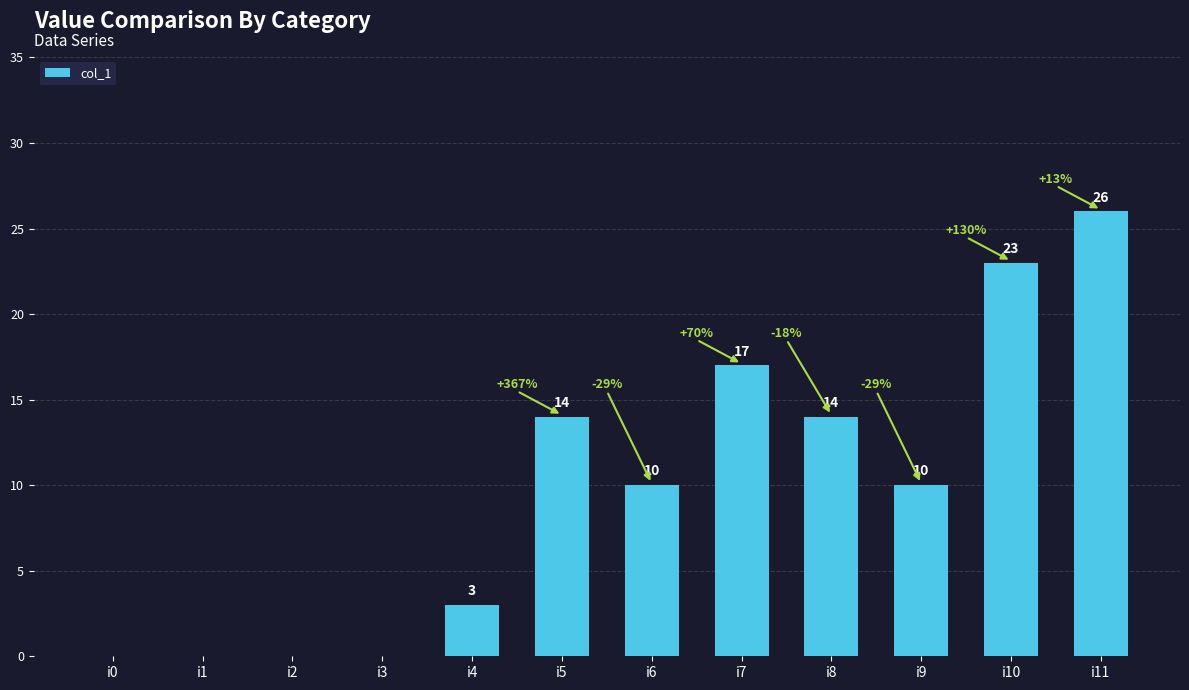

Which category has the highest value across all series?

i11